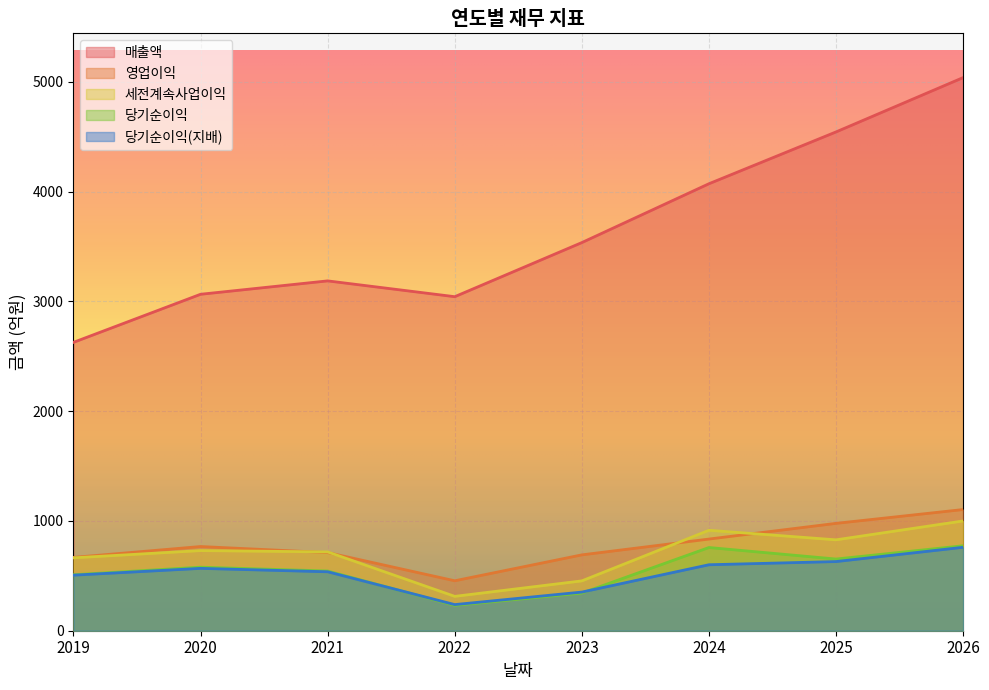

True or false: 영업이익 and 당기순이익 cross at least once.

False